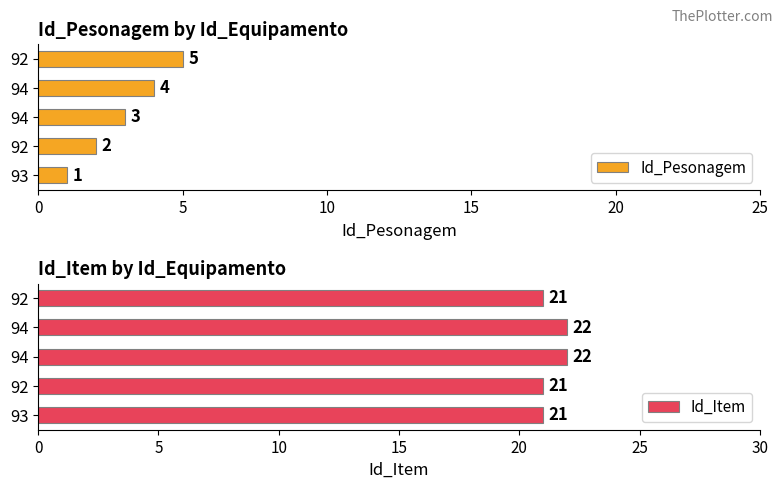

Between 94 and 92, which is larger?

94